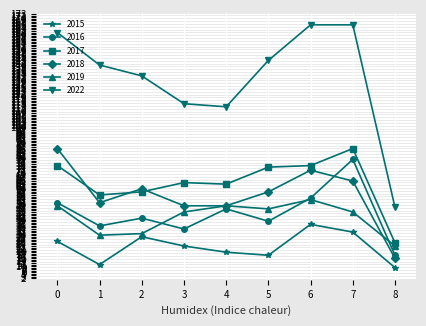

Which series has the largest total across all categories?

2022